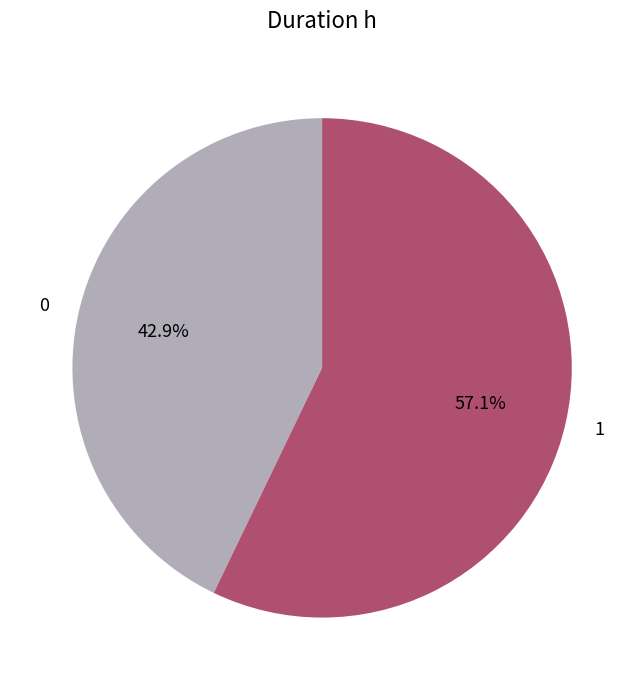

What is the largest slice in the pie chart?

1